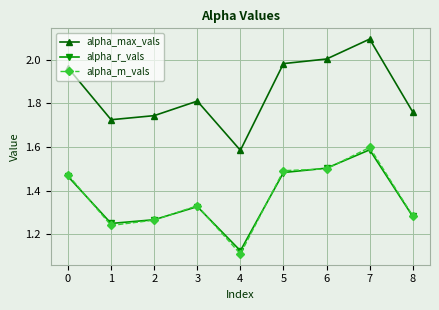

Where is alpha_max_vals nearest to the value 1?

4